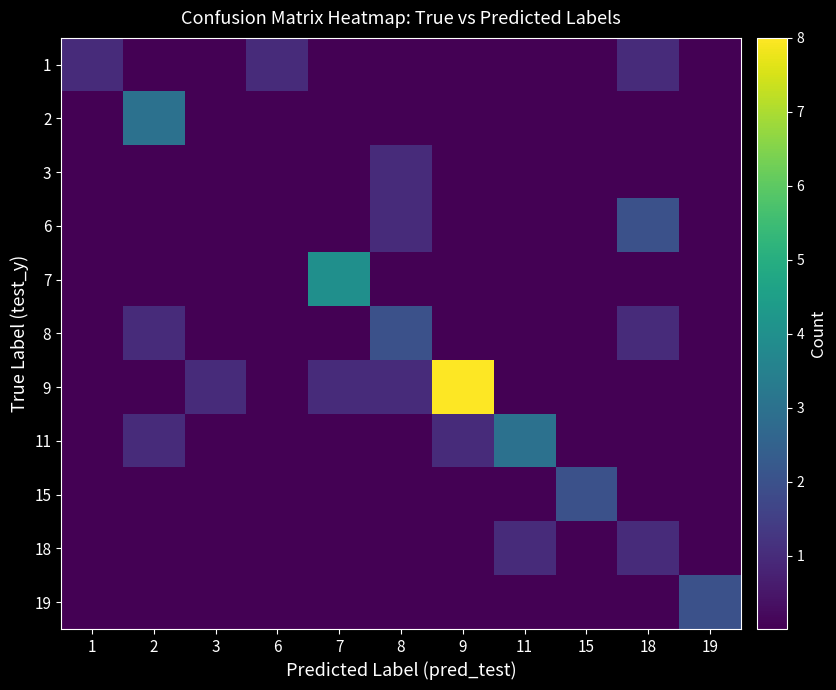

At which category does the chart reach its peak across all series?

9